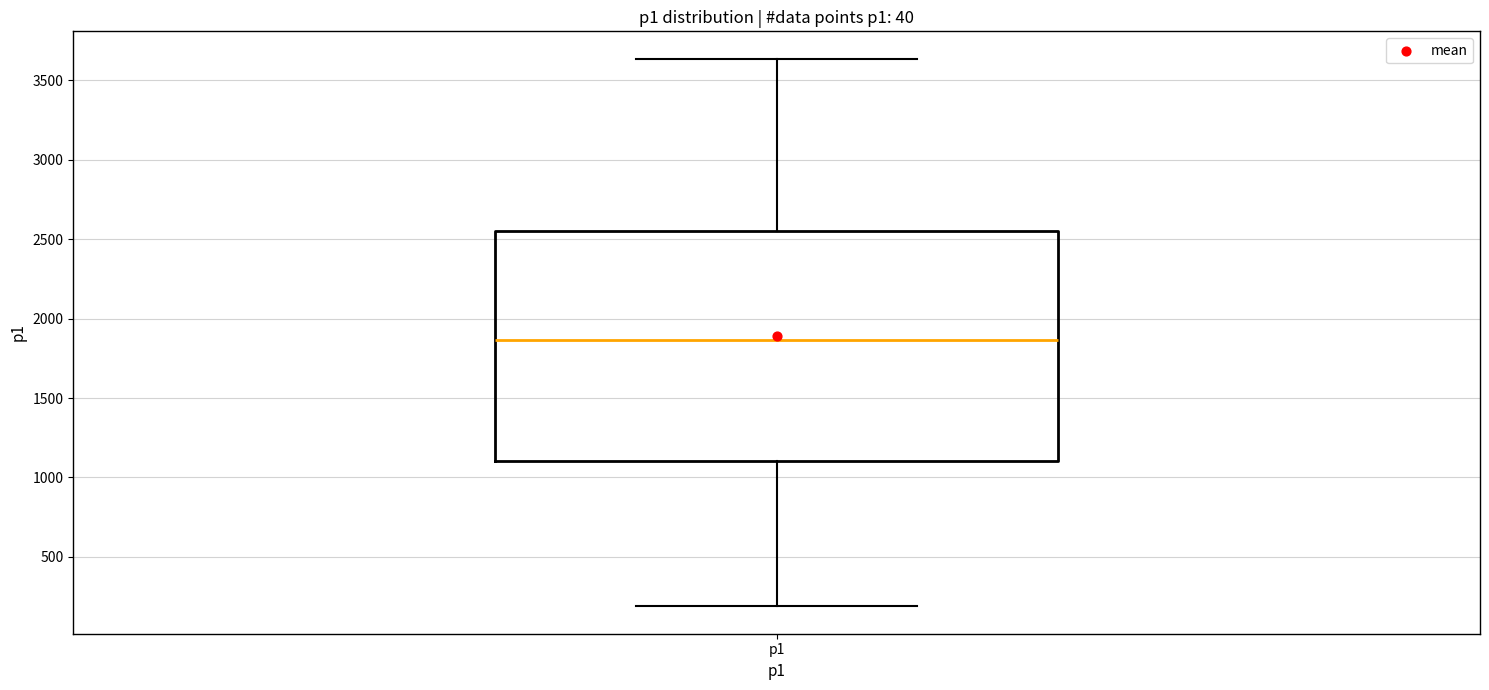

Read this box plot against the y-axis: the position of the median line, the range covered by the box, and the ends of both whiskers. The values are not printed on the chart, so give them approximately, as read against the axis.

median 1850, box 1100 to 2550, whiskers 200 to 3650